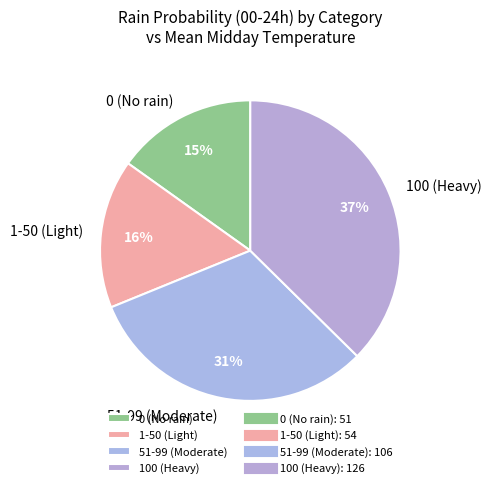

Rank the categories by value from lowest to highest.

0 (No rain), 1-50 (Light), 51-99 (Moderate), 100 (Heavy)